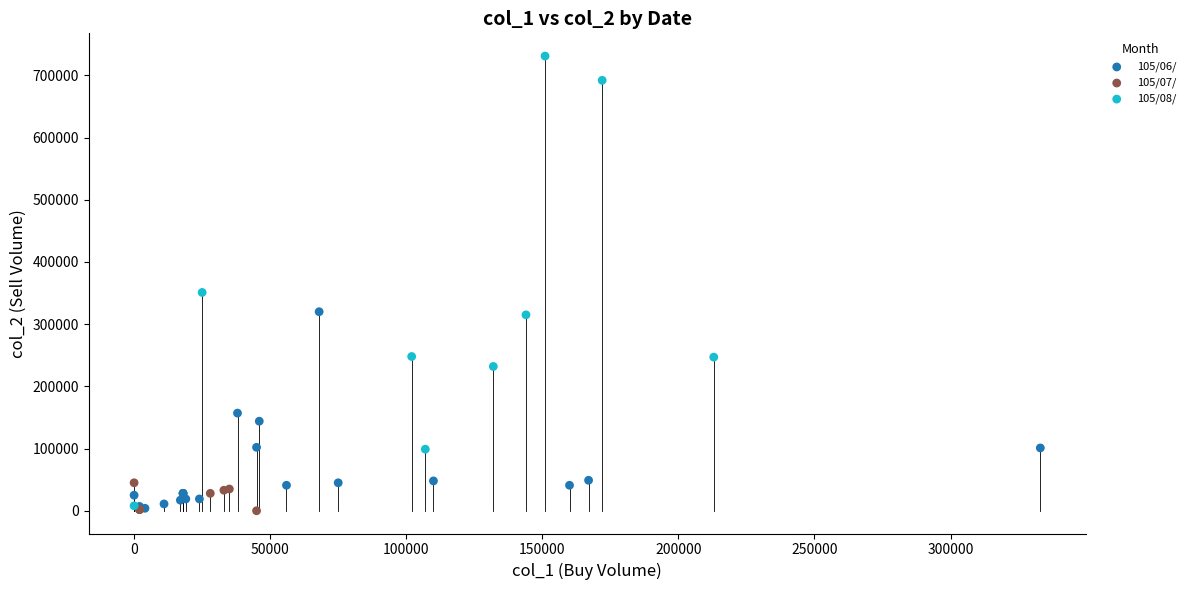

Which series has the largest Y range (max minus min)?

105/08/